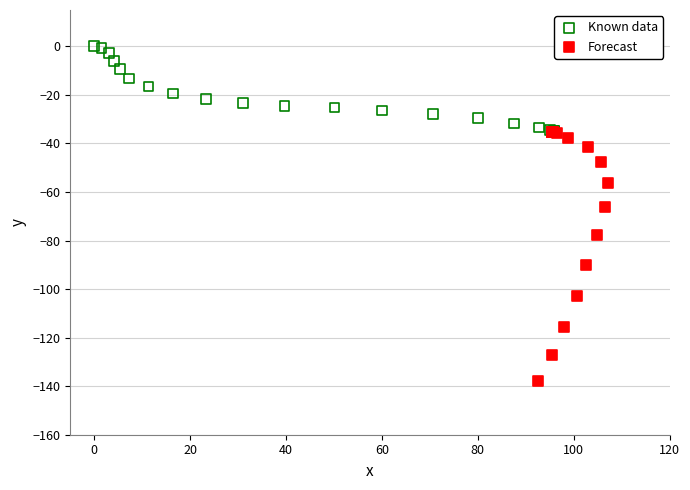

Which series contains the lowest Y value?

Forecast